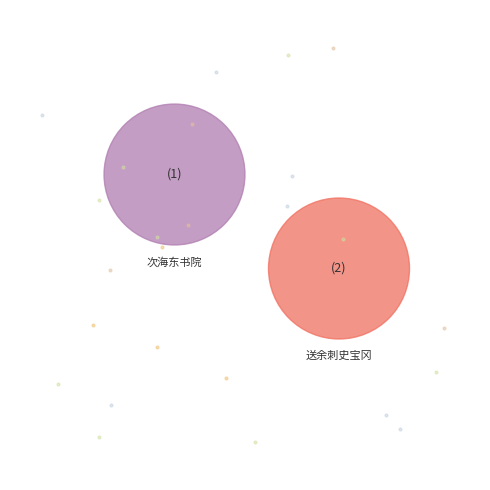

What percentage is NOT represented by 次海东书院山长宋荔乡归粤西兼赴礼闱留别元韵 其一?

50.0%